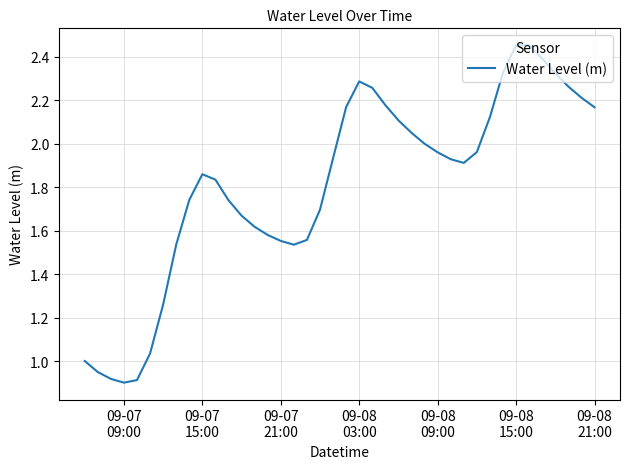

True or false: the data has more than 0 interior local peaks.

True